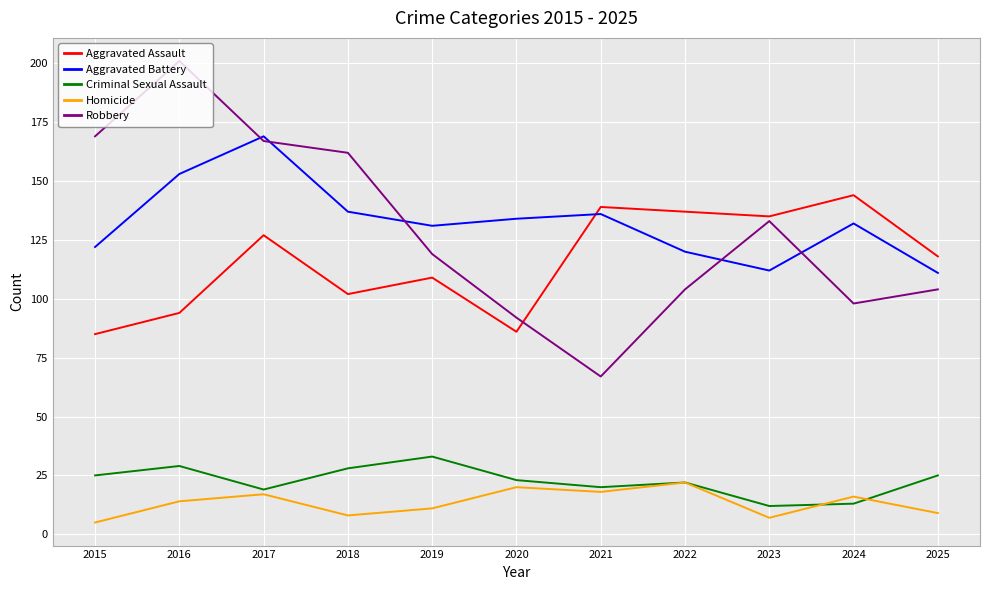

In Robbery, how many points are lower than both neighbors (excluding endpoints)?

2